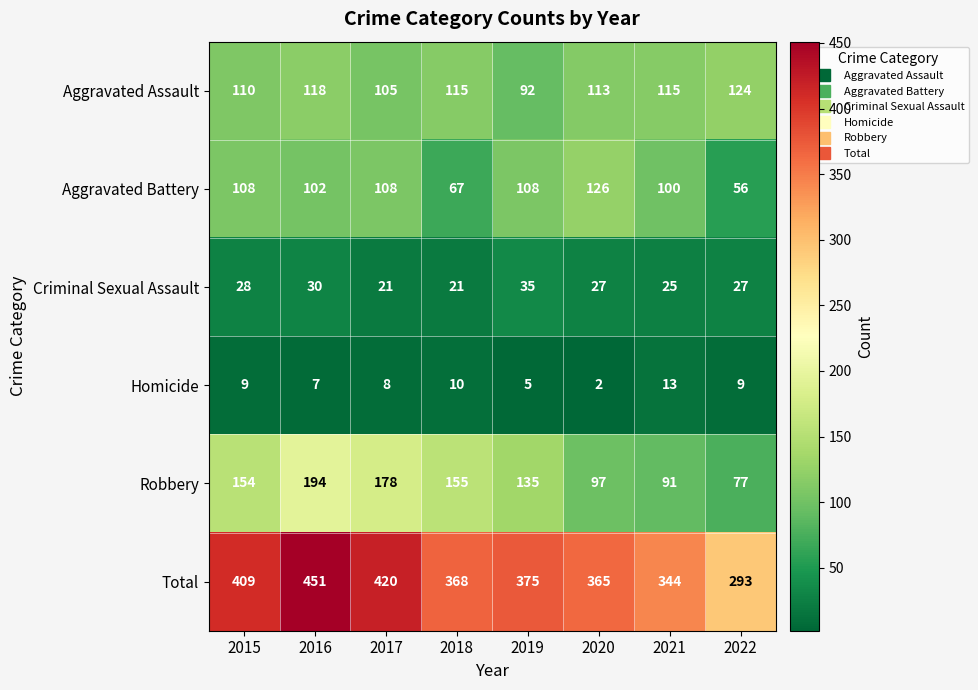

Is it true that Criminal Sexual Assault equals 35 at 2019?

True